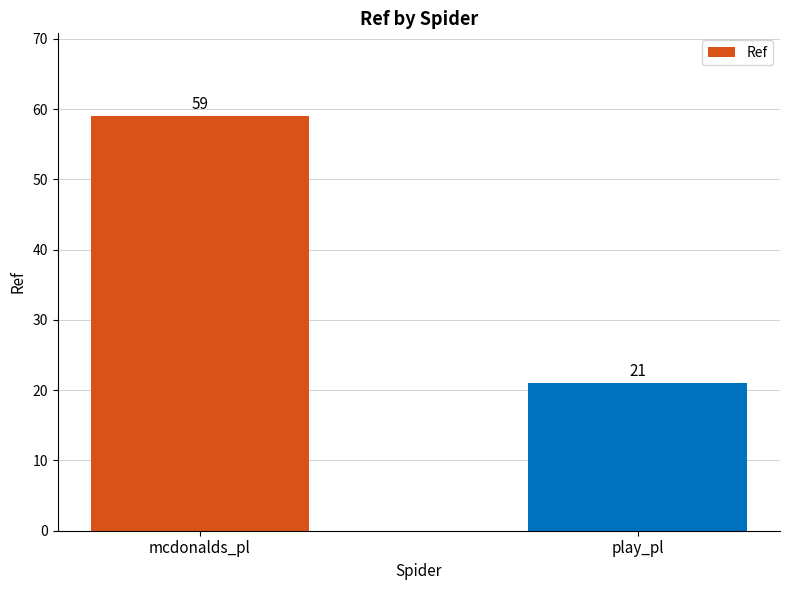

What is the label of the 1st bar from the left?

mcdonalds_pl